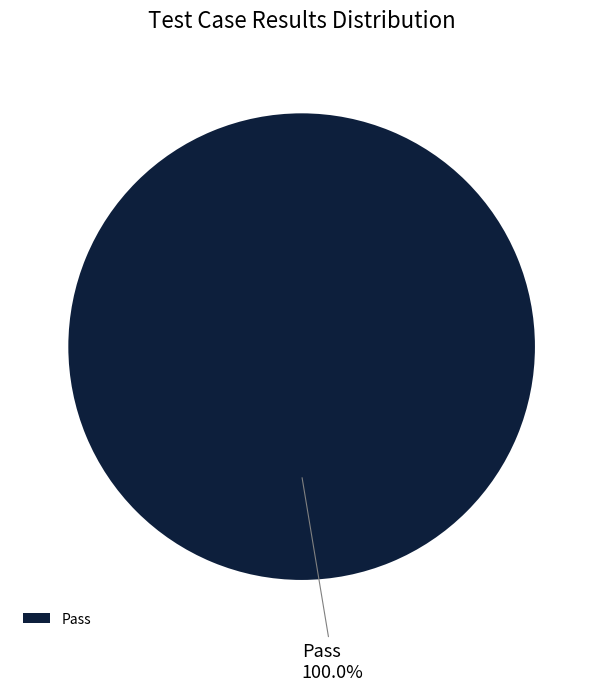

Rank the categories by value from lowest to highest.

Pass